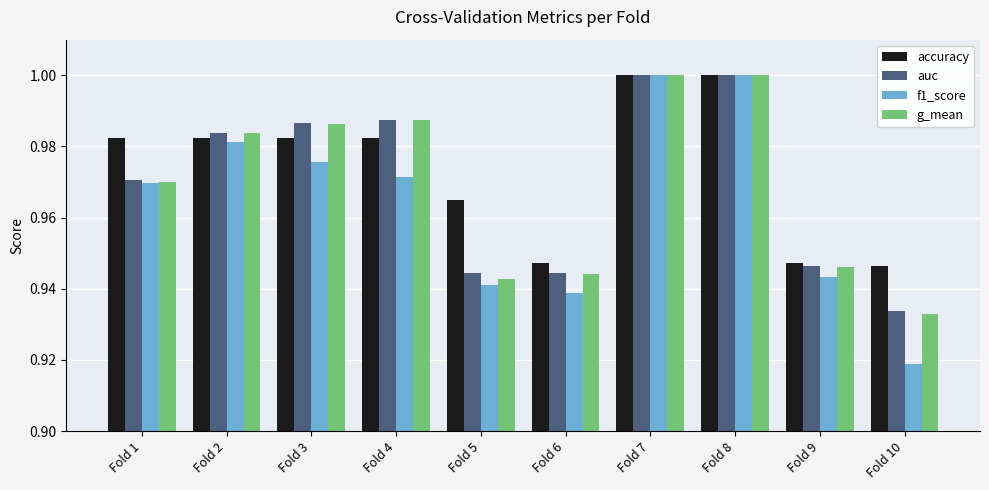

Between Fold 2 and Fold 10, which series saw the biggest shift?

f1_score